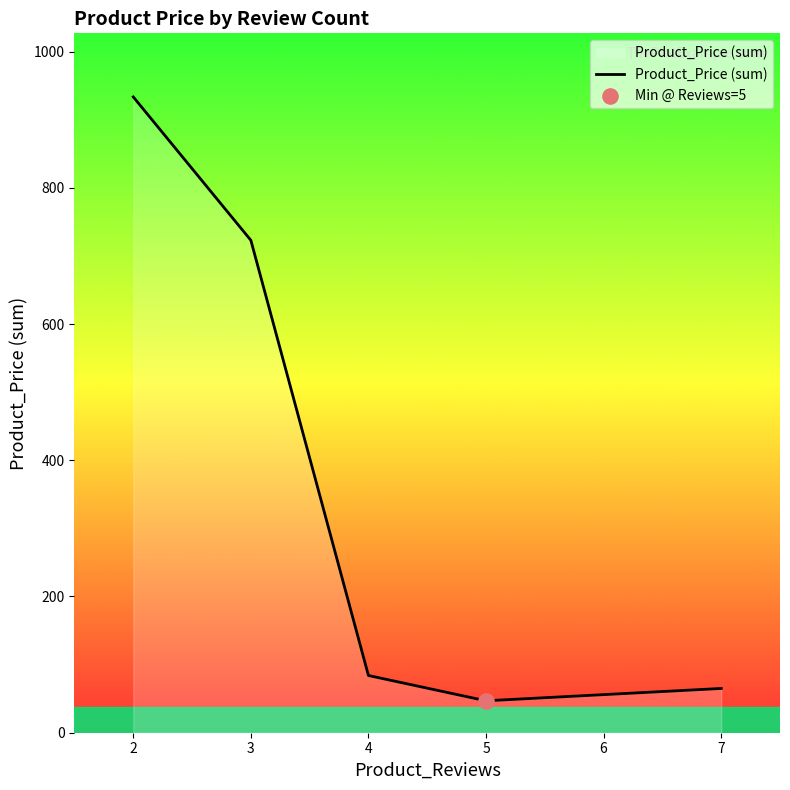

Approximately how many times larger is the value at 3 compared to 7?

11.1